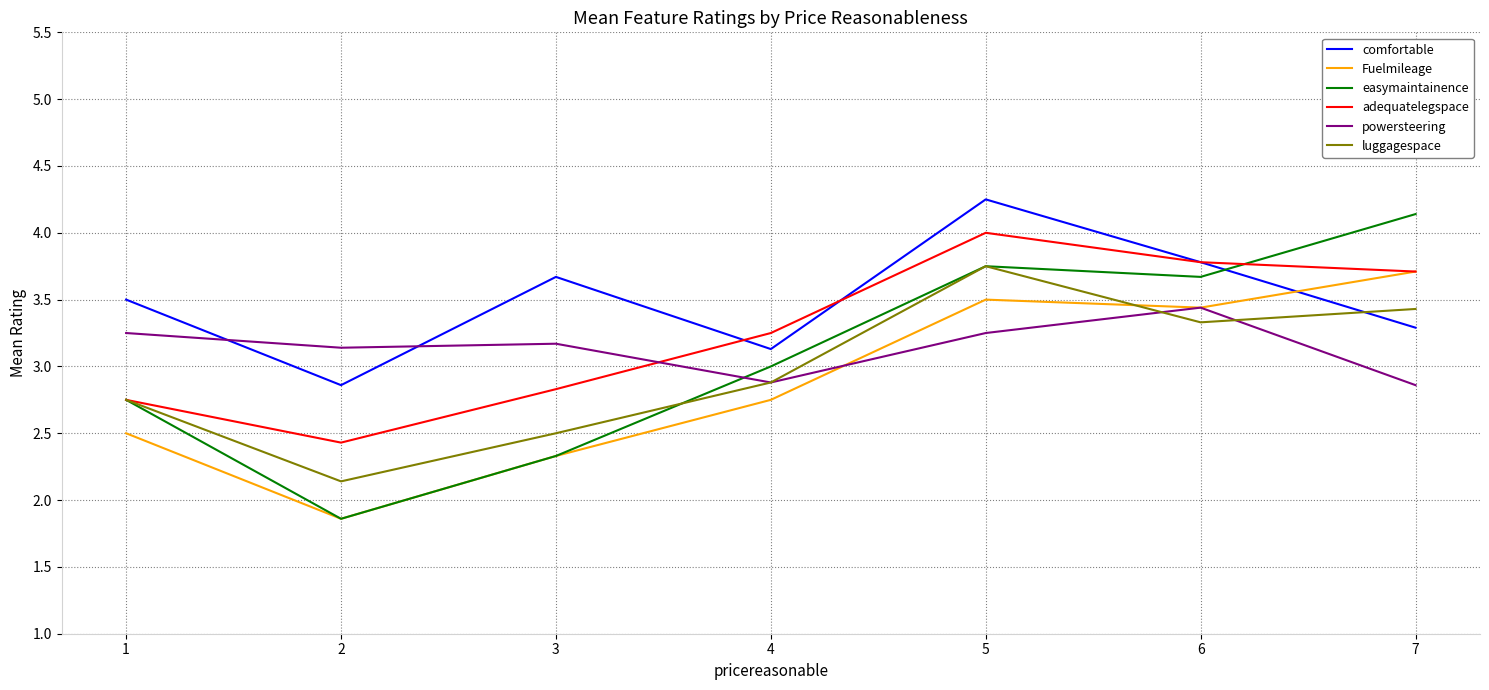

The value of comfortable at 1 is 3.5. True or false?

True